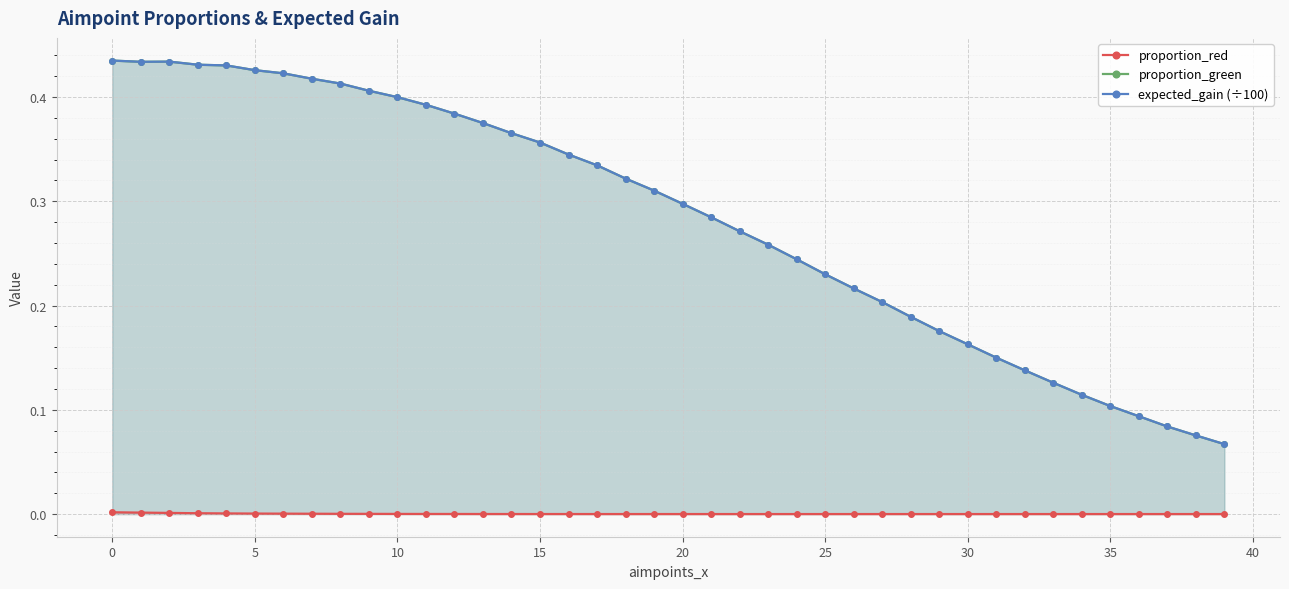

True or false: expected_gain (÷100) has a value of 0.4 at 10.

True